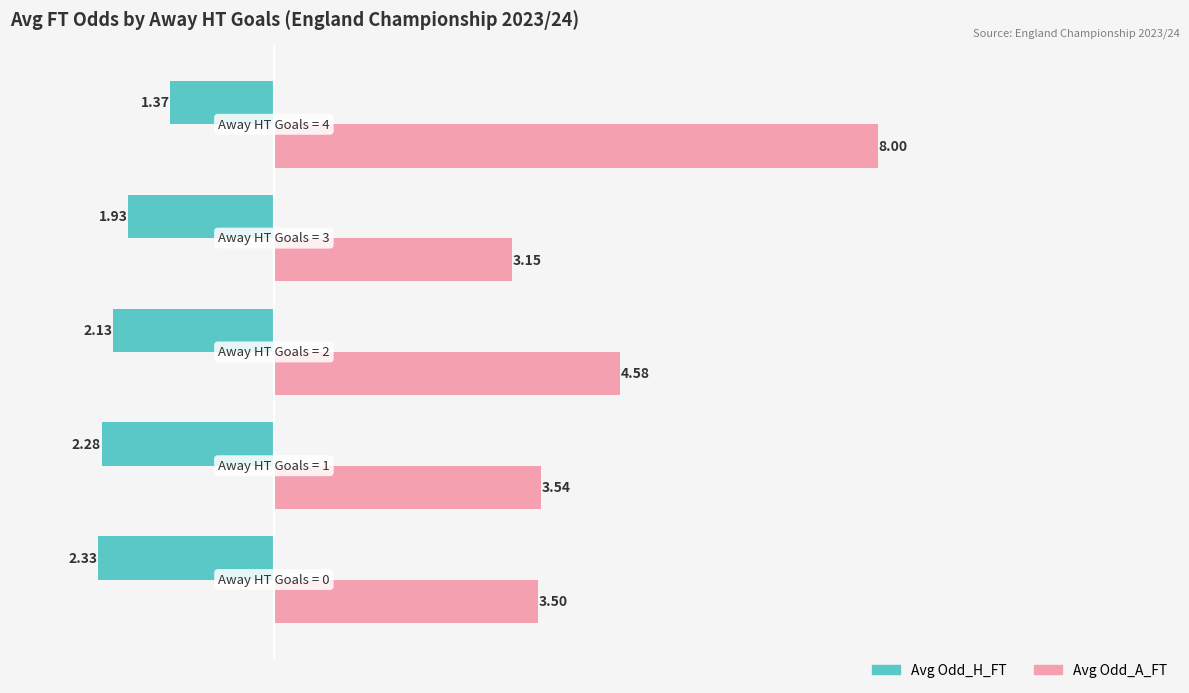

What are all the series names shown in the legend?

Avg Odd_H_FT, Avg Odd_A_FT